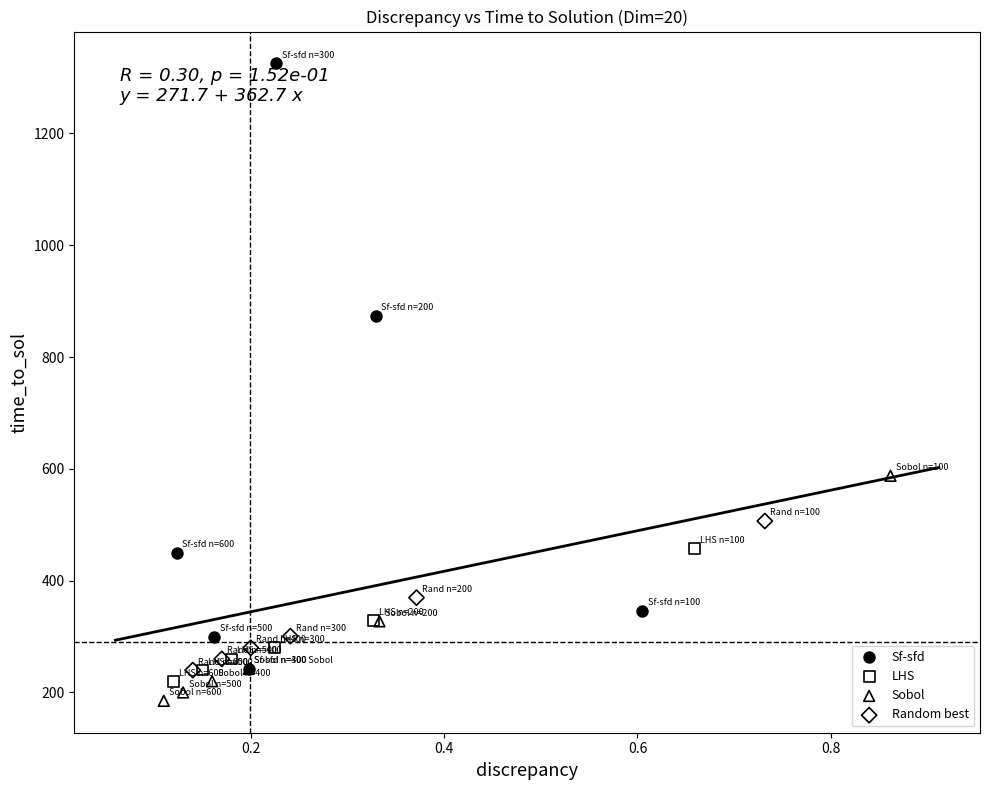

Which series reaches the maximum Y coordinate?

Sf-sfd